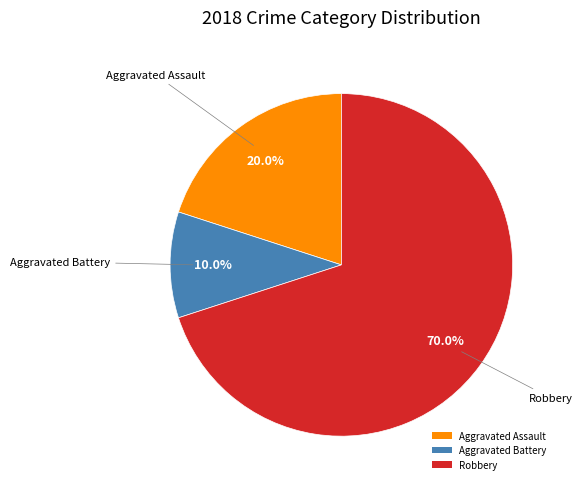

Is there a majority slice in this chart?

Yes